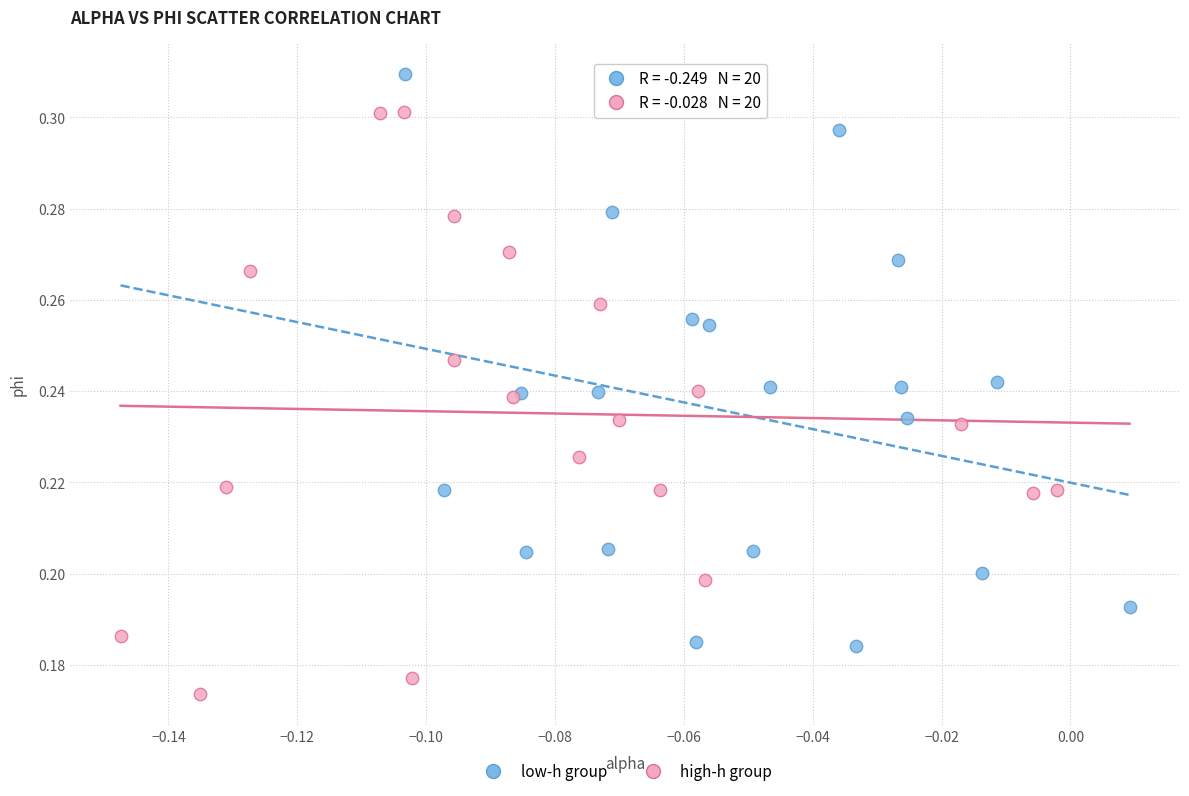

What are all the series names shown in the legend?

low-h group, high-h group